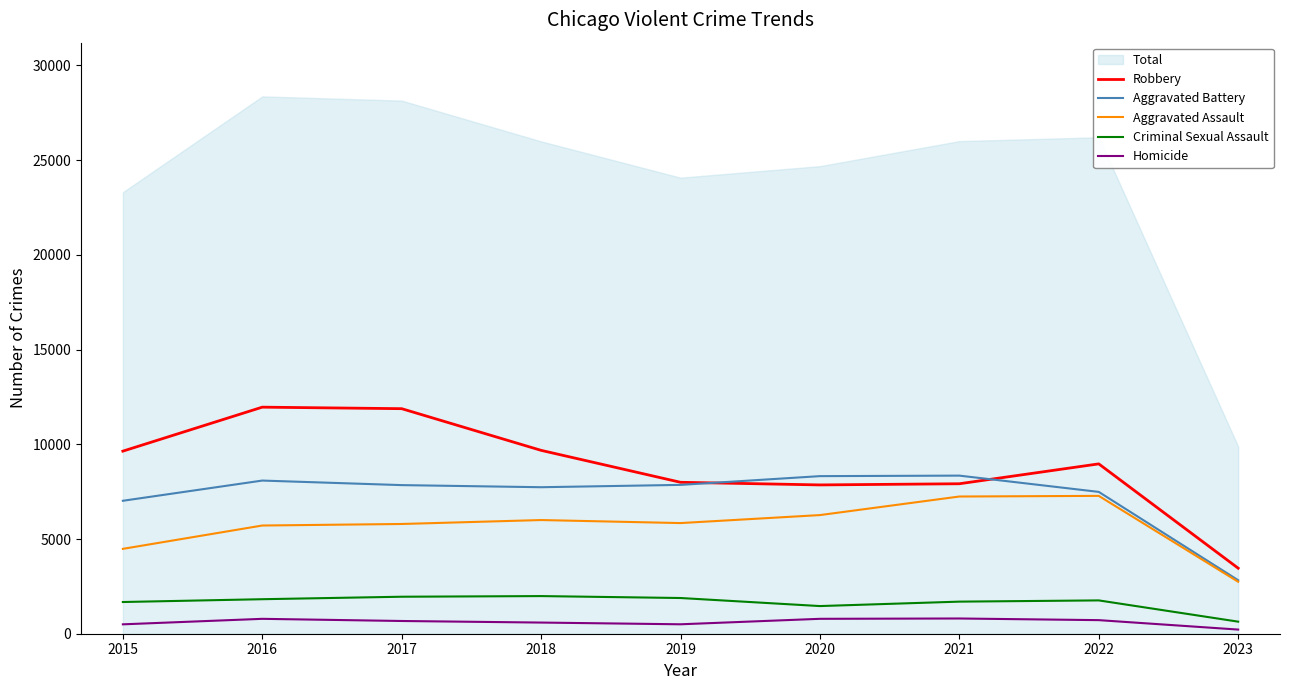

How many data points in Homicide are above 672?

4